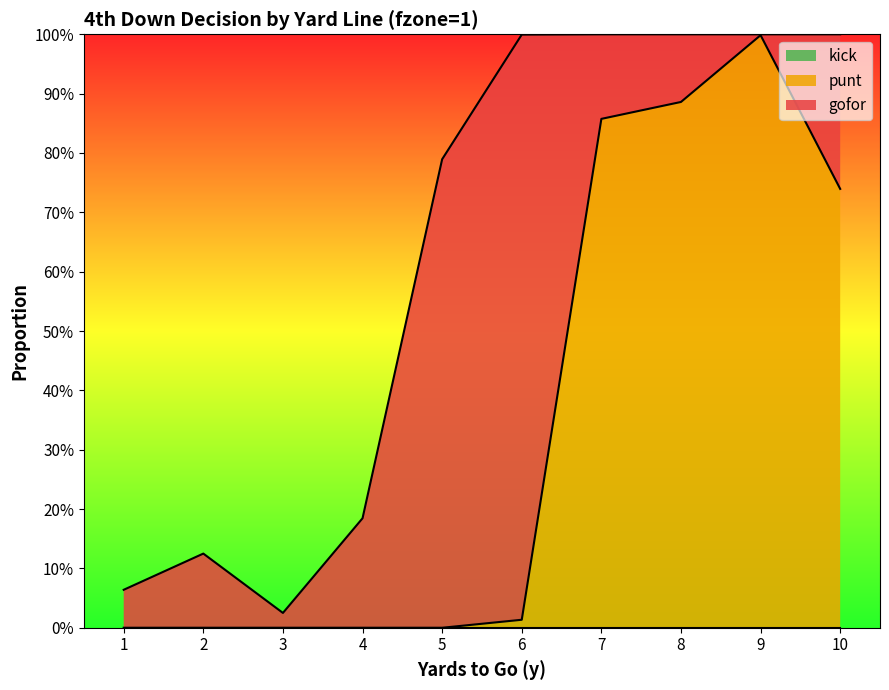

At which category is the sum across all series the highest?

7